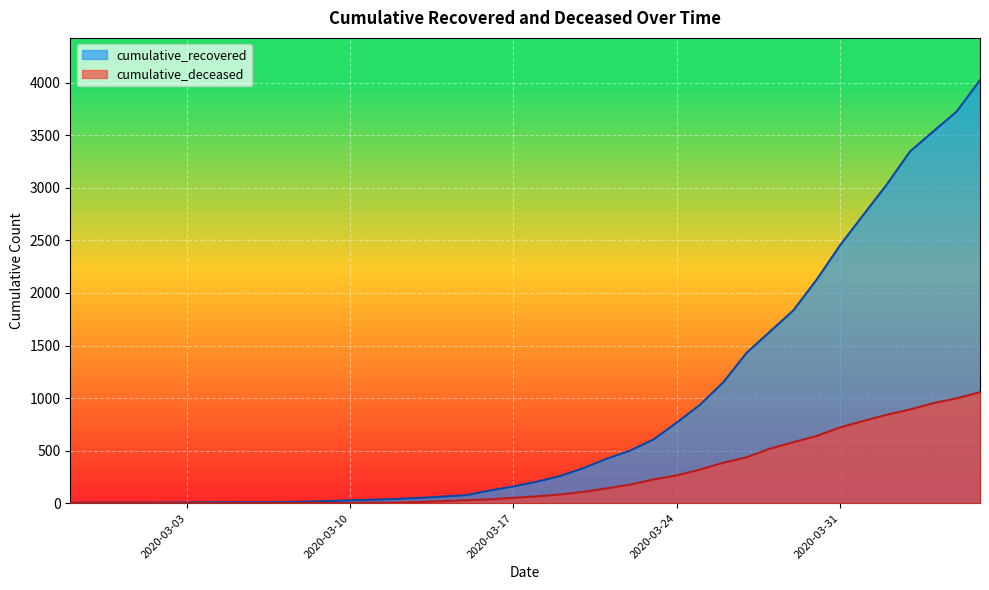

Which series changed the most between 2020-03-08 and 2020-03-19?

cumulative_recovered